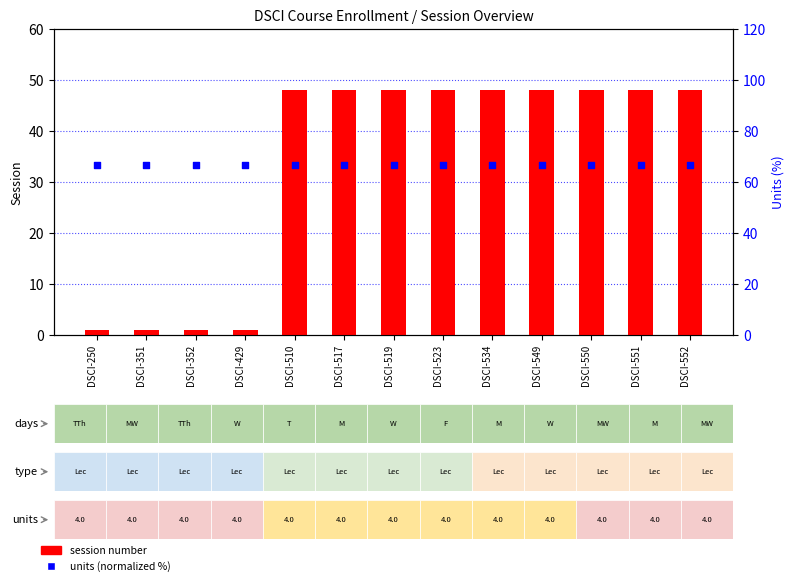

At which category is the sum across all series the highest?

DSCI-510